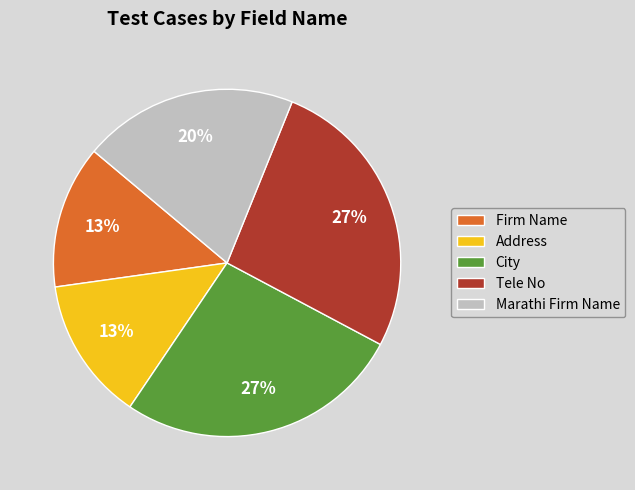

Count the number of slices in the pie.

5